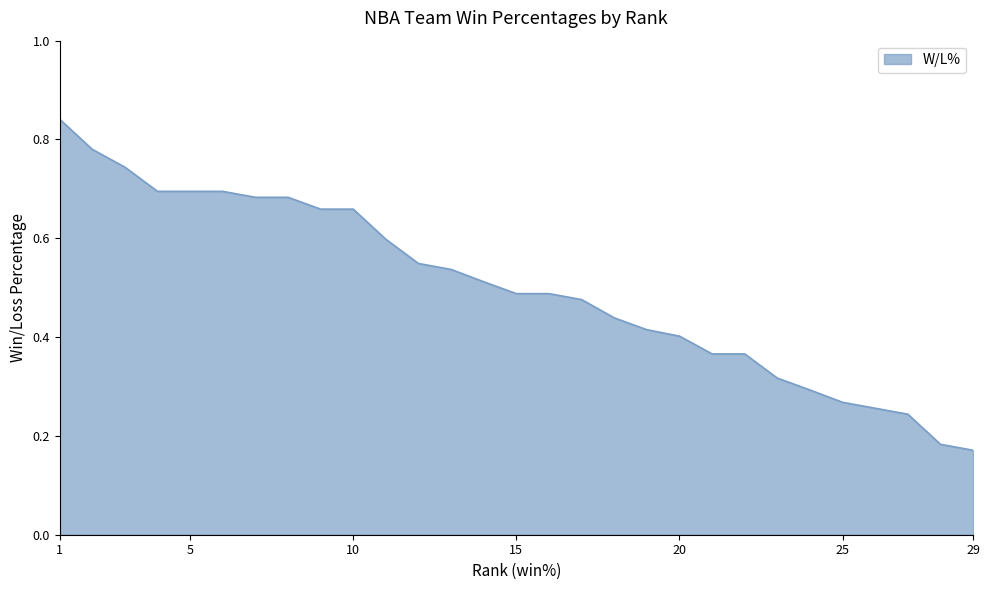

Does the chart display data point markers on the line(s)?

No